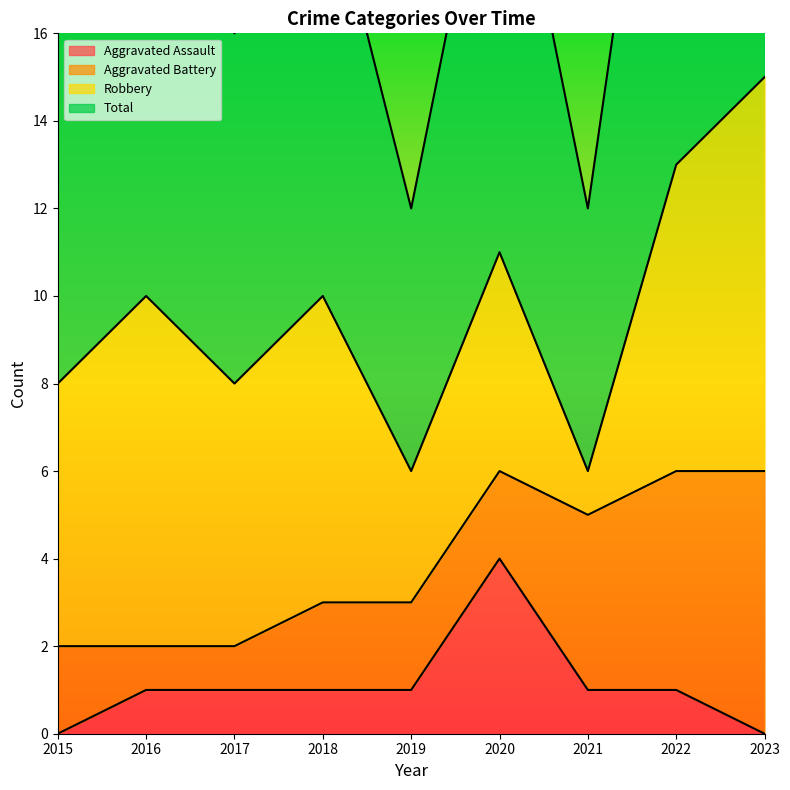

How many categories are shown in the chart?

9